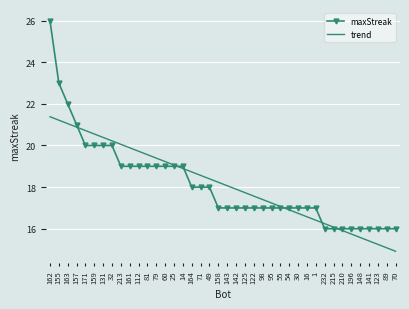

Rank the series at 213 from lowest to highest value.

maxStreak, trend